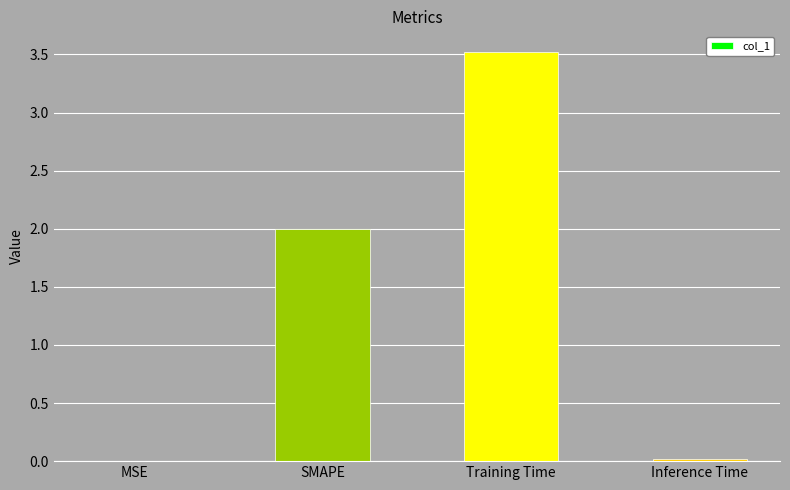

The value at Training Time is 2.2. True or false?

False